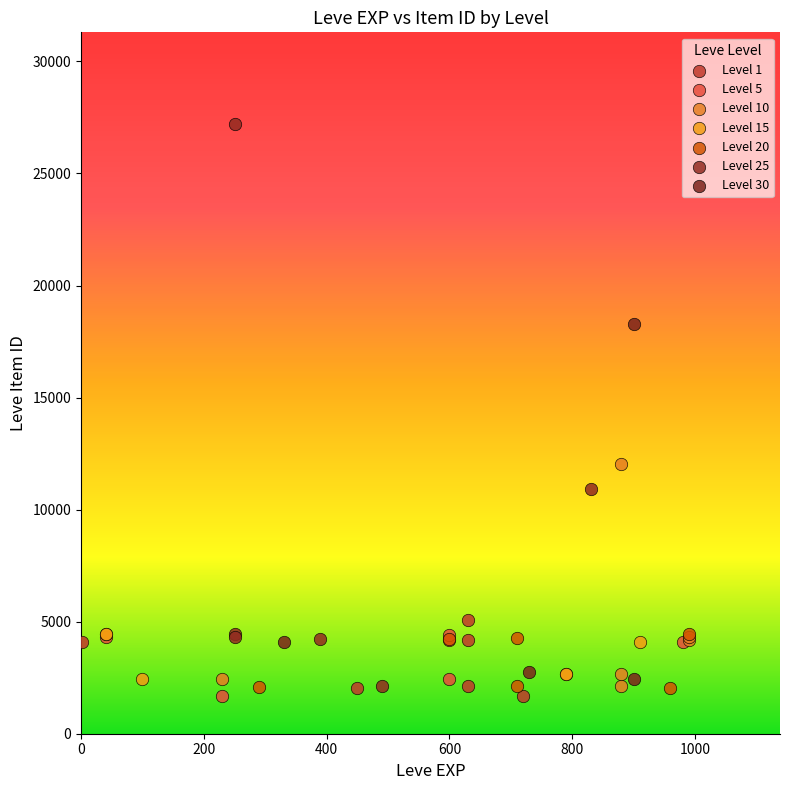

Which series has the largest Y range (max minus min)?

Level 25